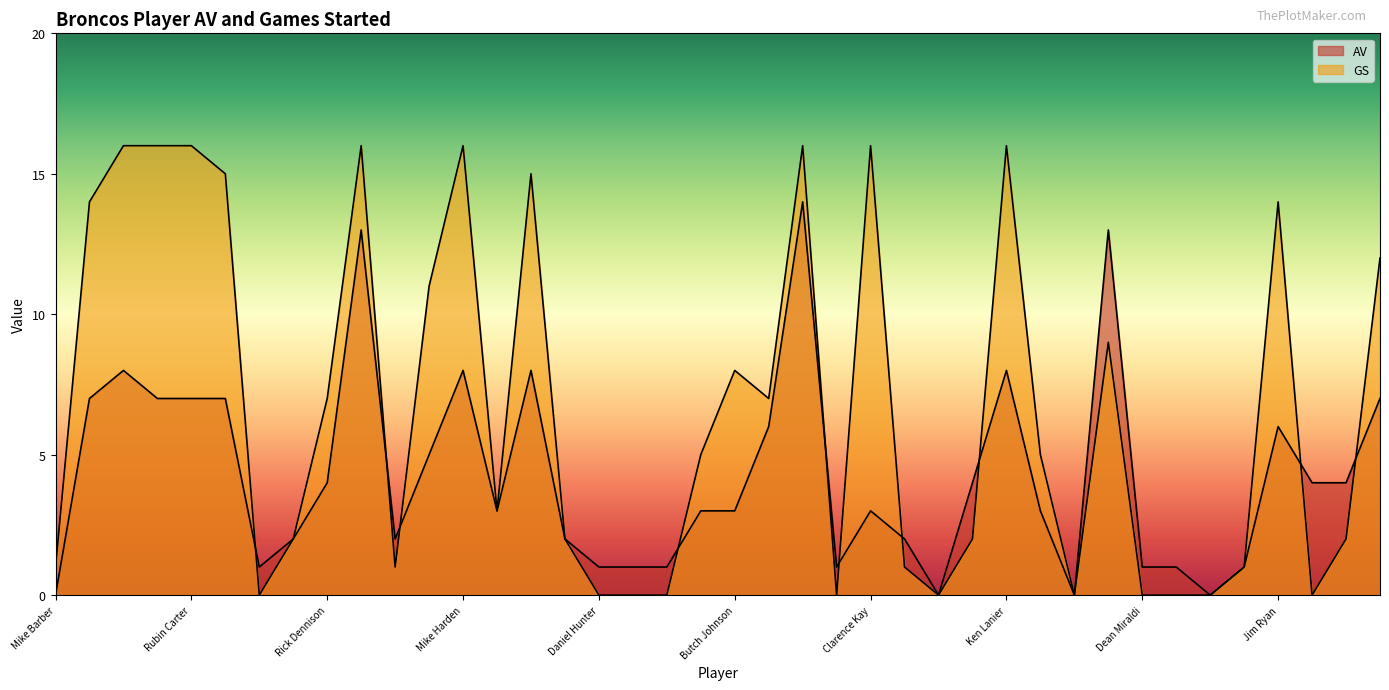

How many intersections are there between GS and AV?

10